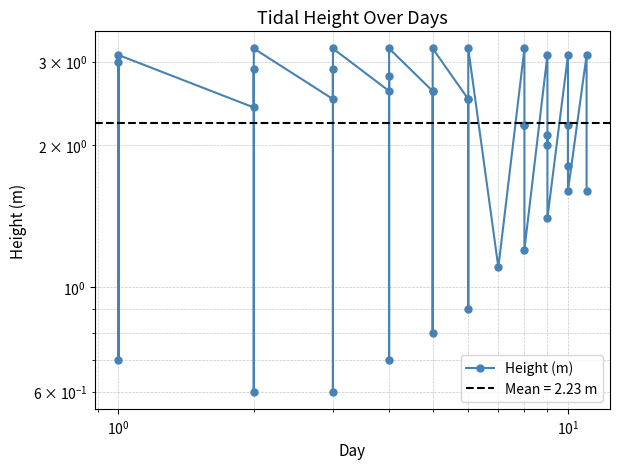

What is the minimum value shown in the chart?

0.6